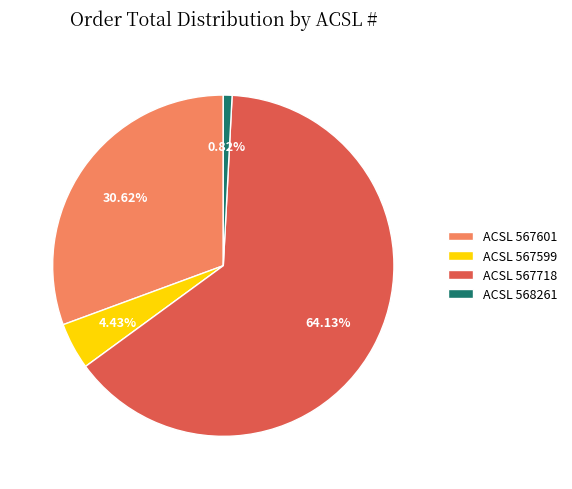

Do ACSL 567601 and ACSL 567718 together represent more than half of the pie?

Yes